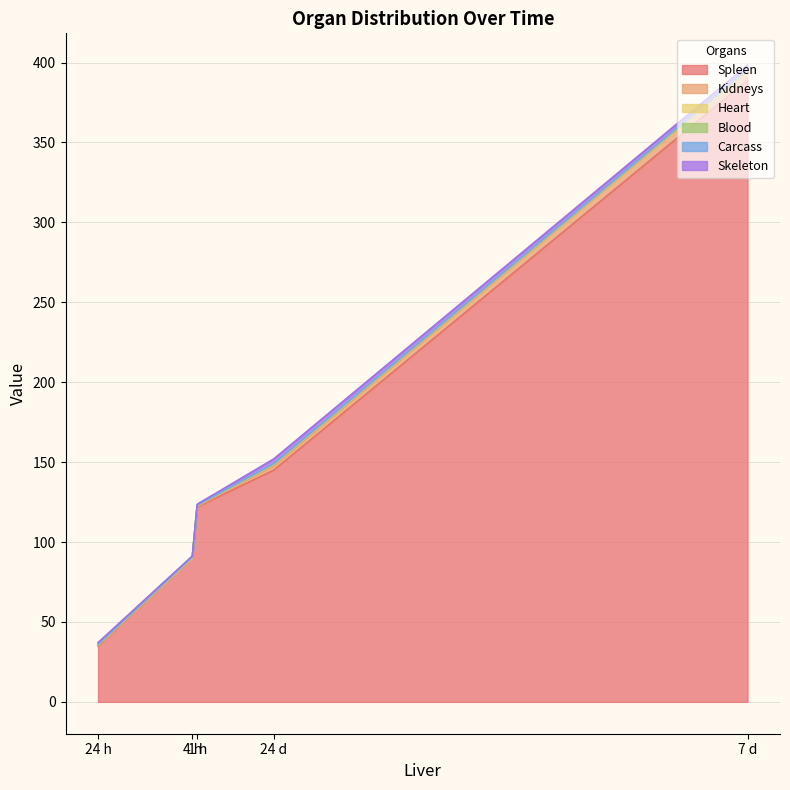

What are all the series names shown in the legend?

Spleen, Kidneys, Heart, Blood, Carcass, Skeleton